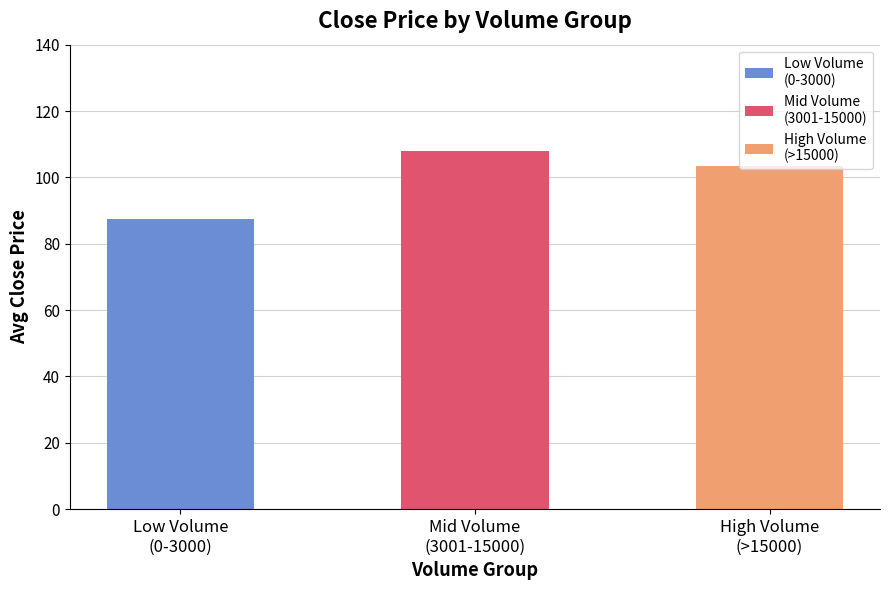

True or false: the data shows 125.6 at Low Volume
(0-3000).

False